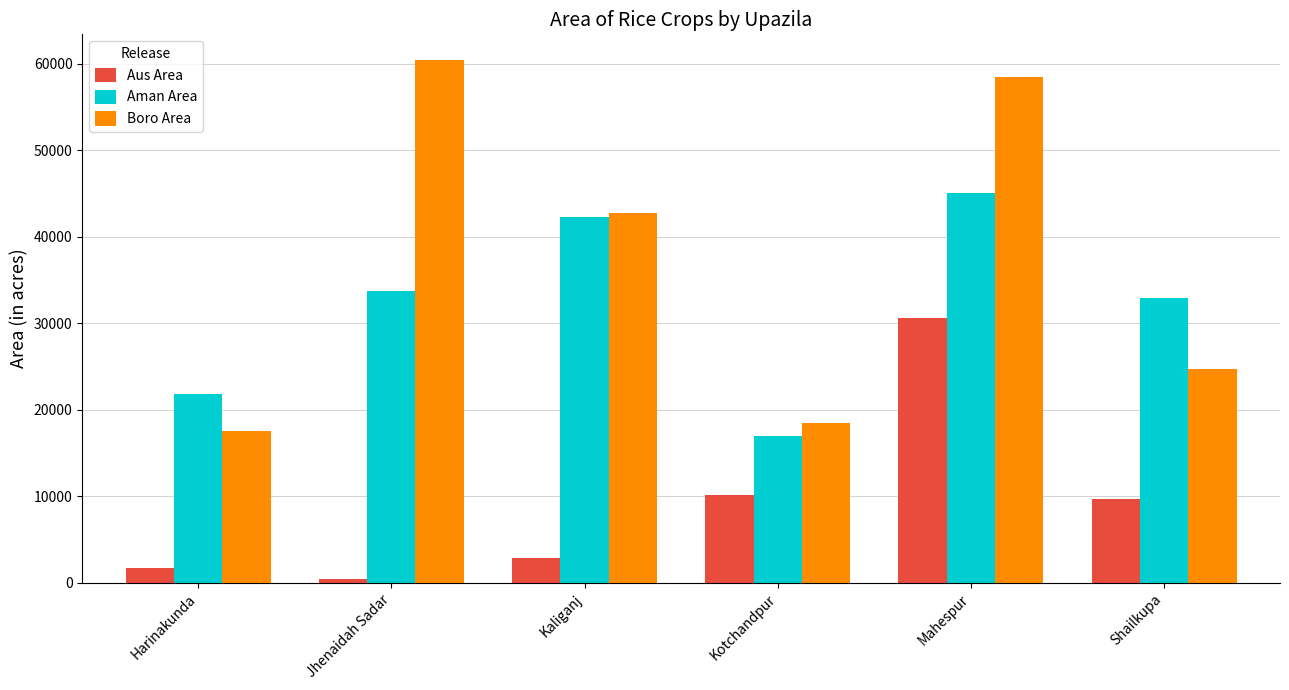

At which label does Boro Area first exceed 42730?

Jhenaidah Sadar